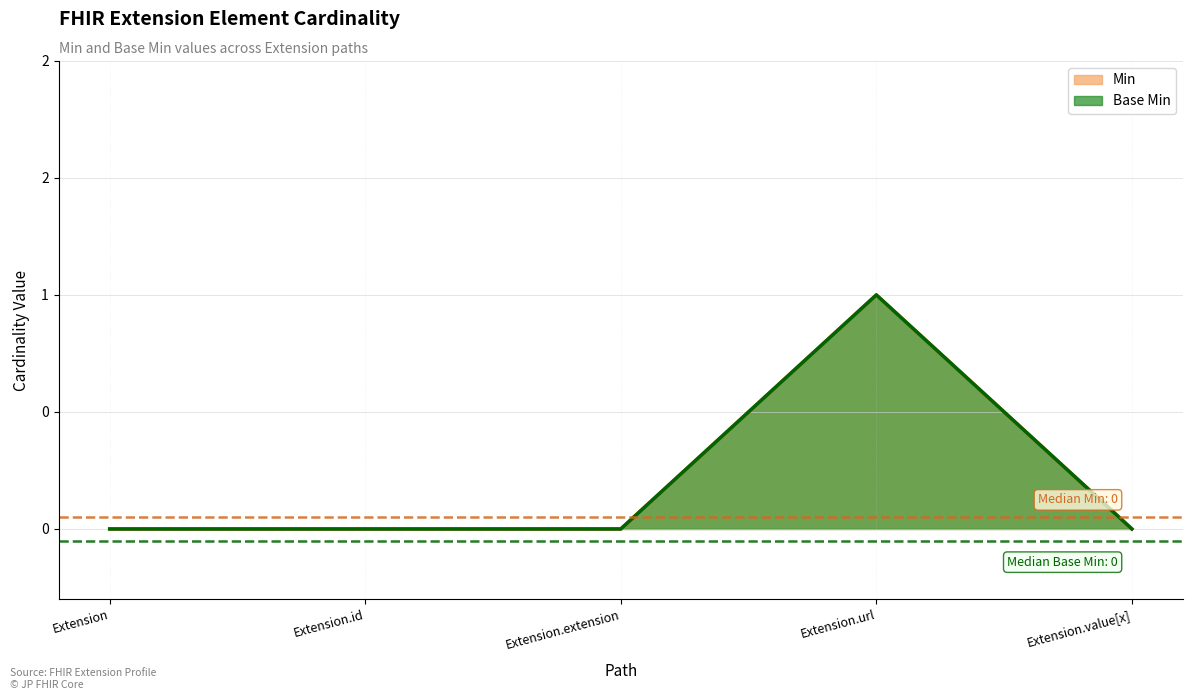

Reading left to right, list all the values displayed in this chart.

Min: Extension=0	Extension.id=0	Extension.extension=0	Extension.url=1	Extension.value[x]=0
Base Min: Extension=0	Extension.id=0	Extension.extension=0	Extension.url=1	Extension.value[x]=0